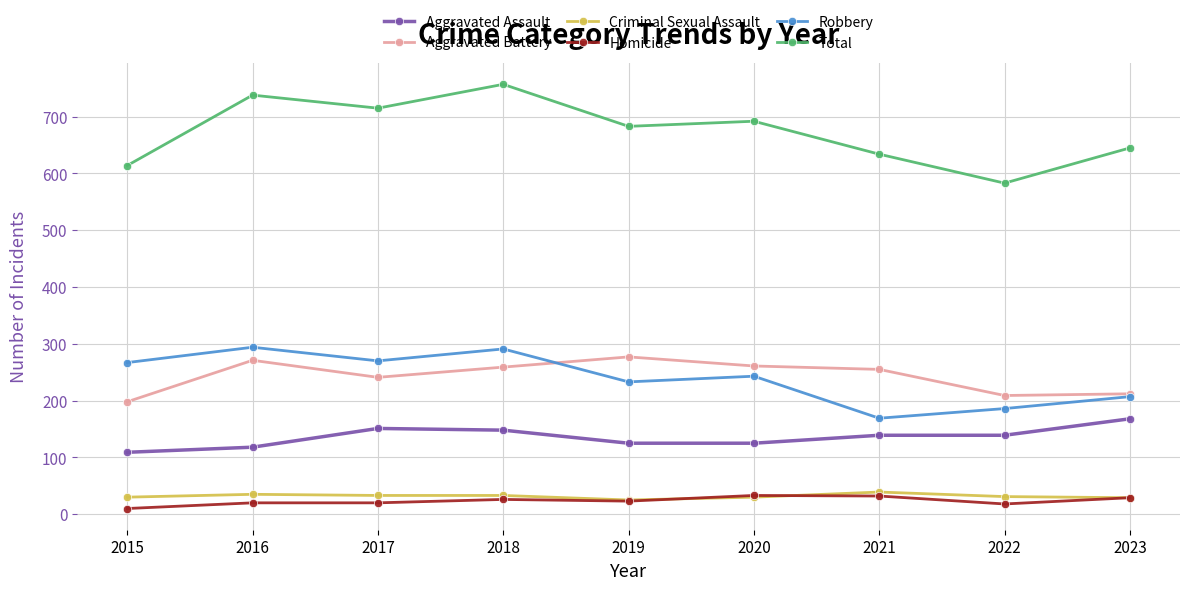

True or false: Homicide and Total intersect in this chart.

False